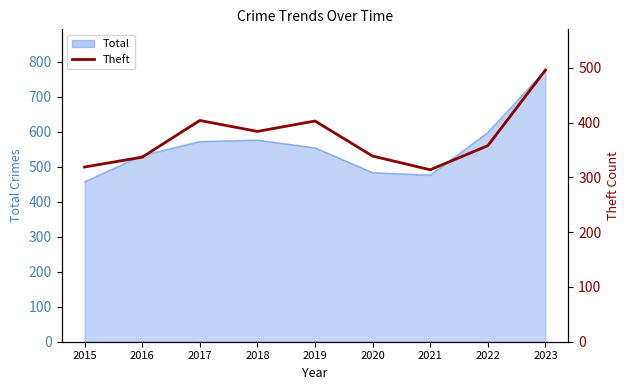

What is the minimum value shown in the chart?

314